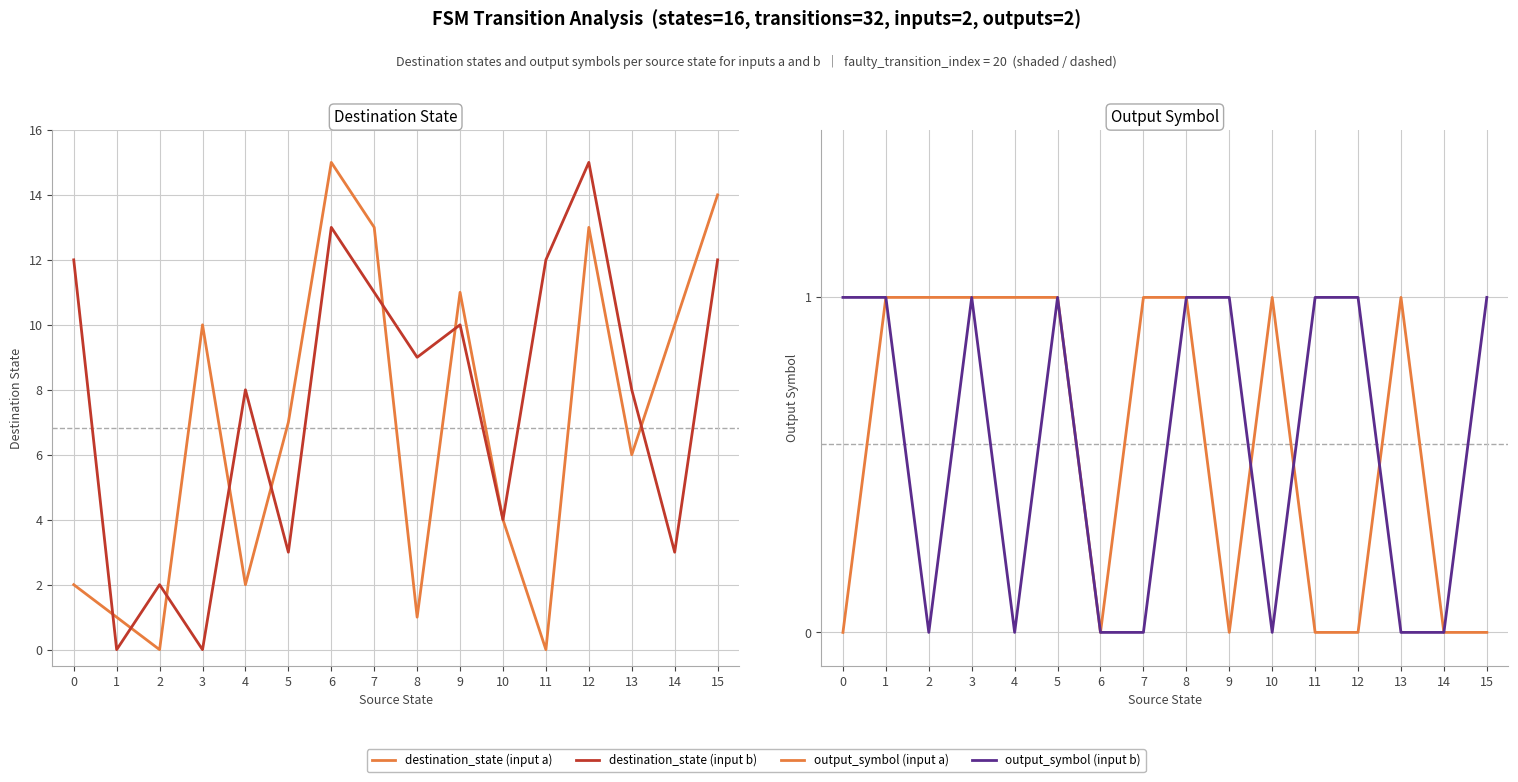

True or false: destination_state (input b) has a value of 21 at 11.

False